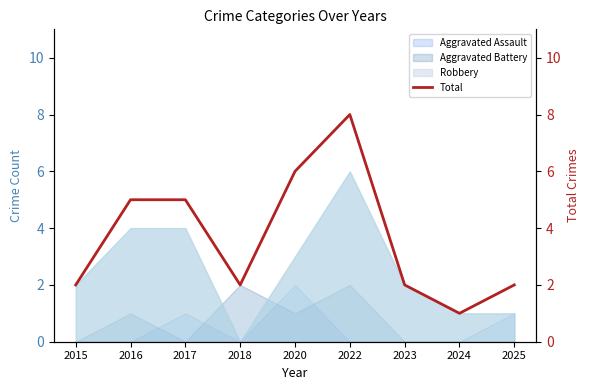

What value does the data have at 2018?

2